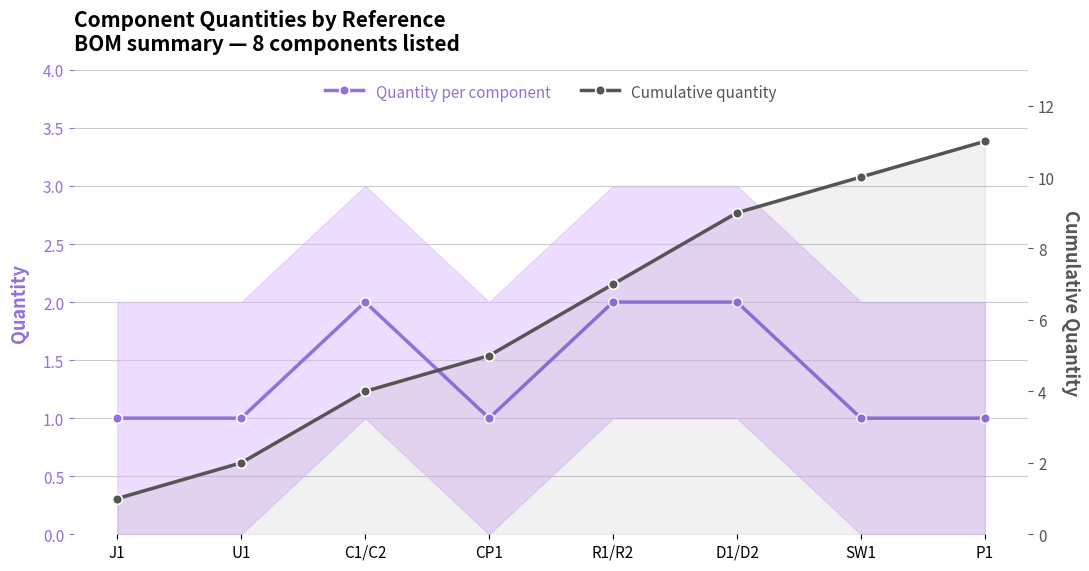

Does the chart have visible grid lines?

Yes